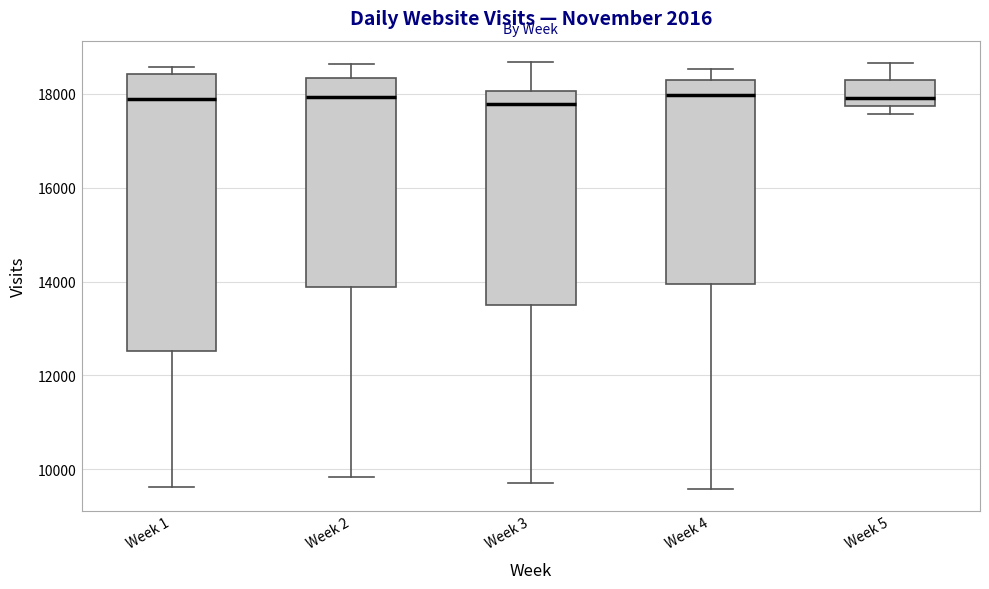

Where is the upper edge of the box for Week 5 on the y-axis? The values are not printed on the chart, so give them approximately, as read against the axis.

18200